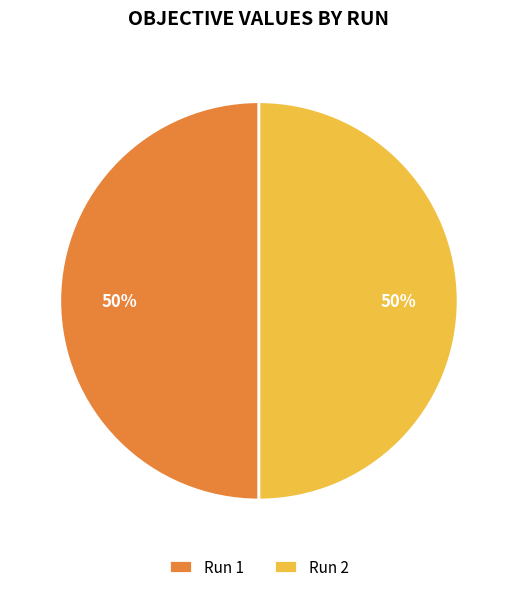

True or false: Run 1 accounts for 50% of the total.

True